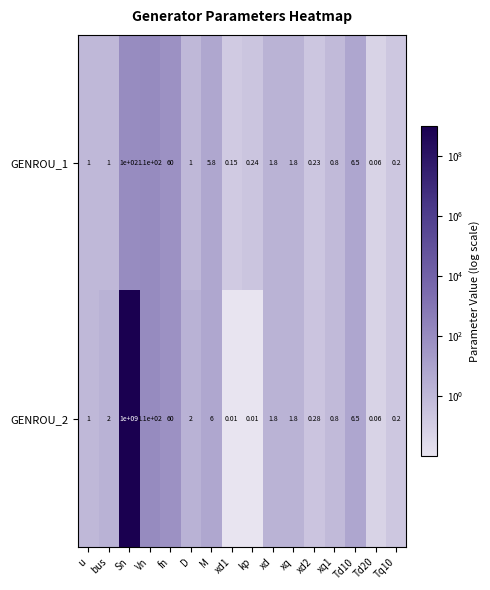

Which category has the highest value across all series?

Sn